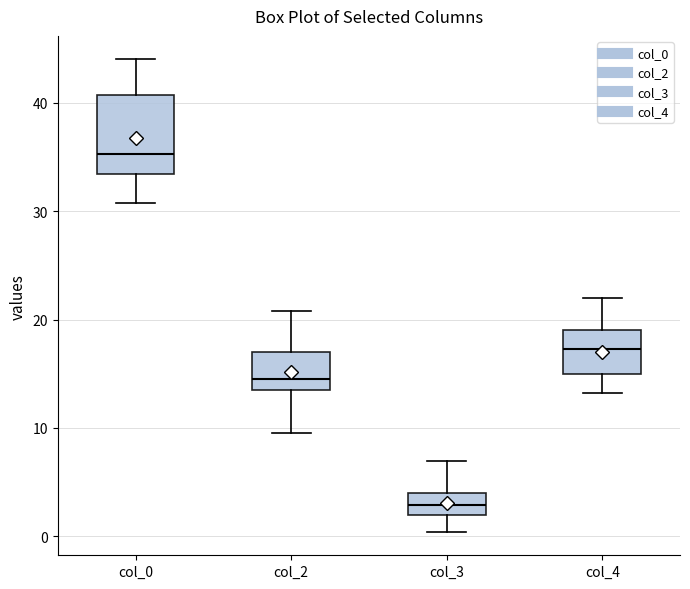

Which box is the tallest, from its lower edge to its upper edge?

col_0